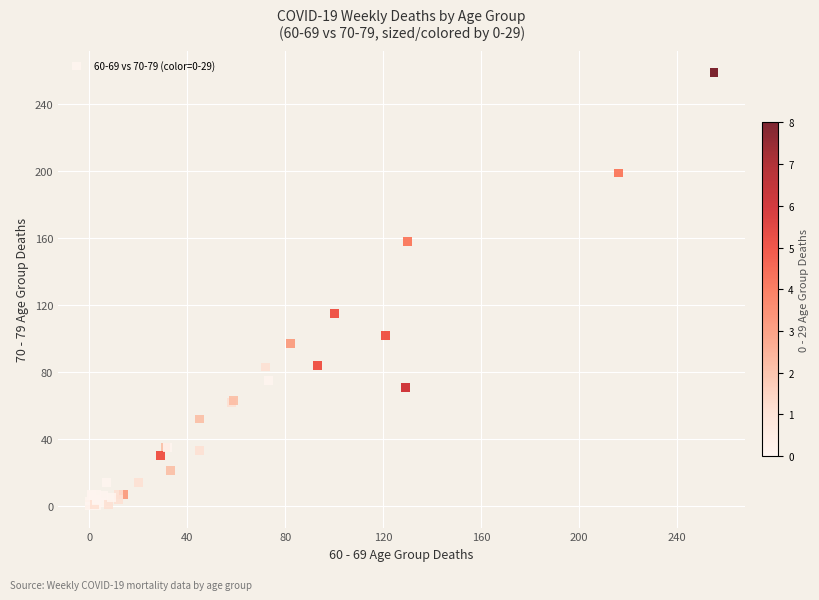

What Y value in the scatter plot is closest to 129?

115